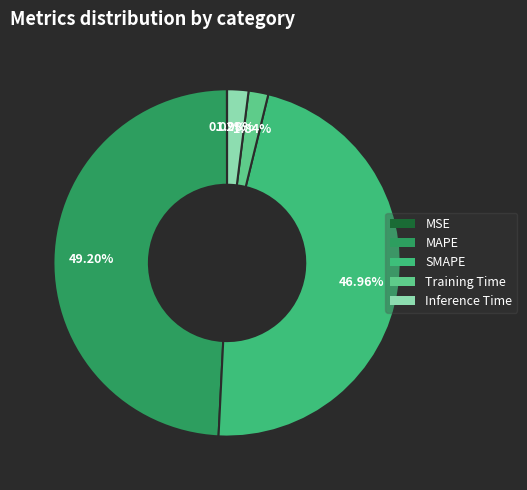

What is the largest slice in the pie chart?

MAPE